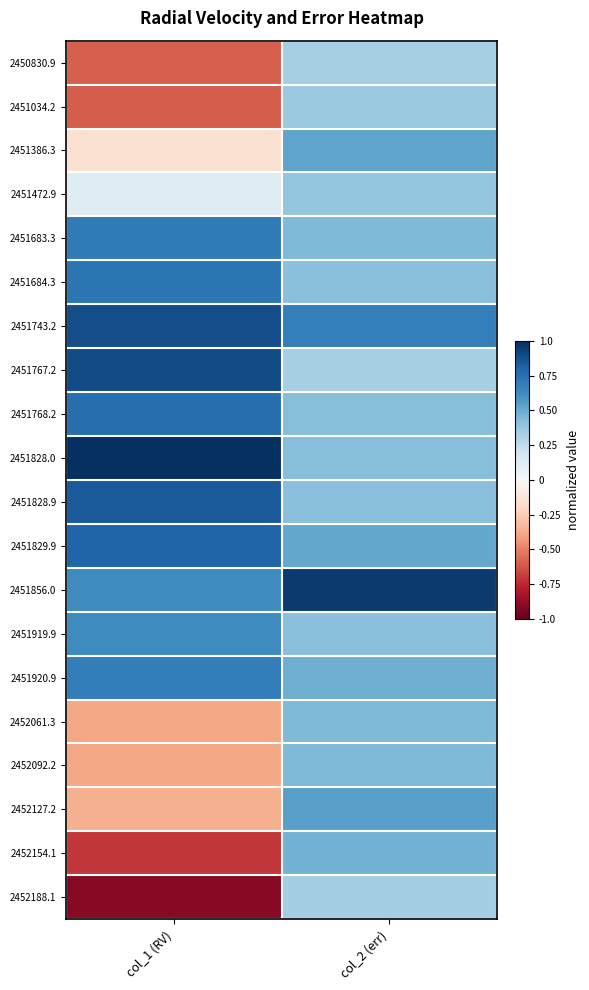

Which has a higher value, col_1 (RV) or col_2 (err)?

col_2 (err)